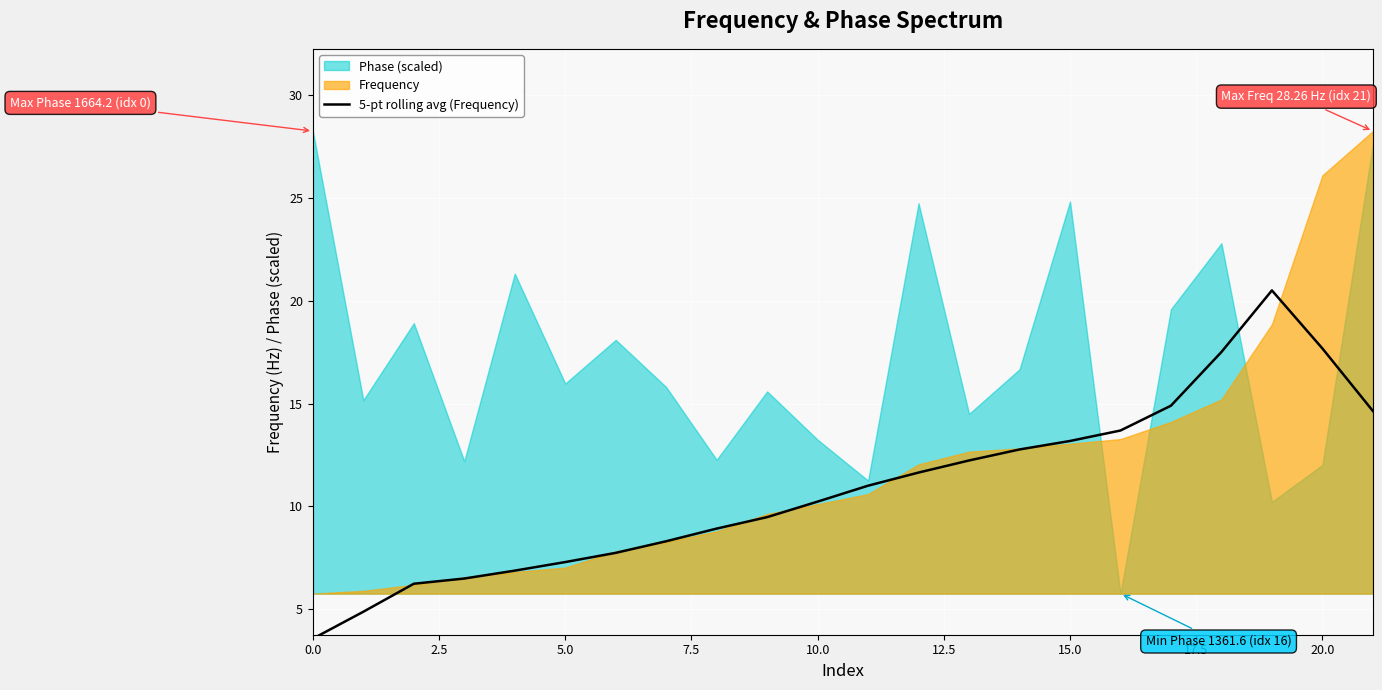

What is the highest value of the 5-pt rolling avg (Frequency) series?

20.5